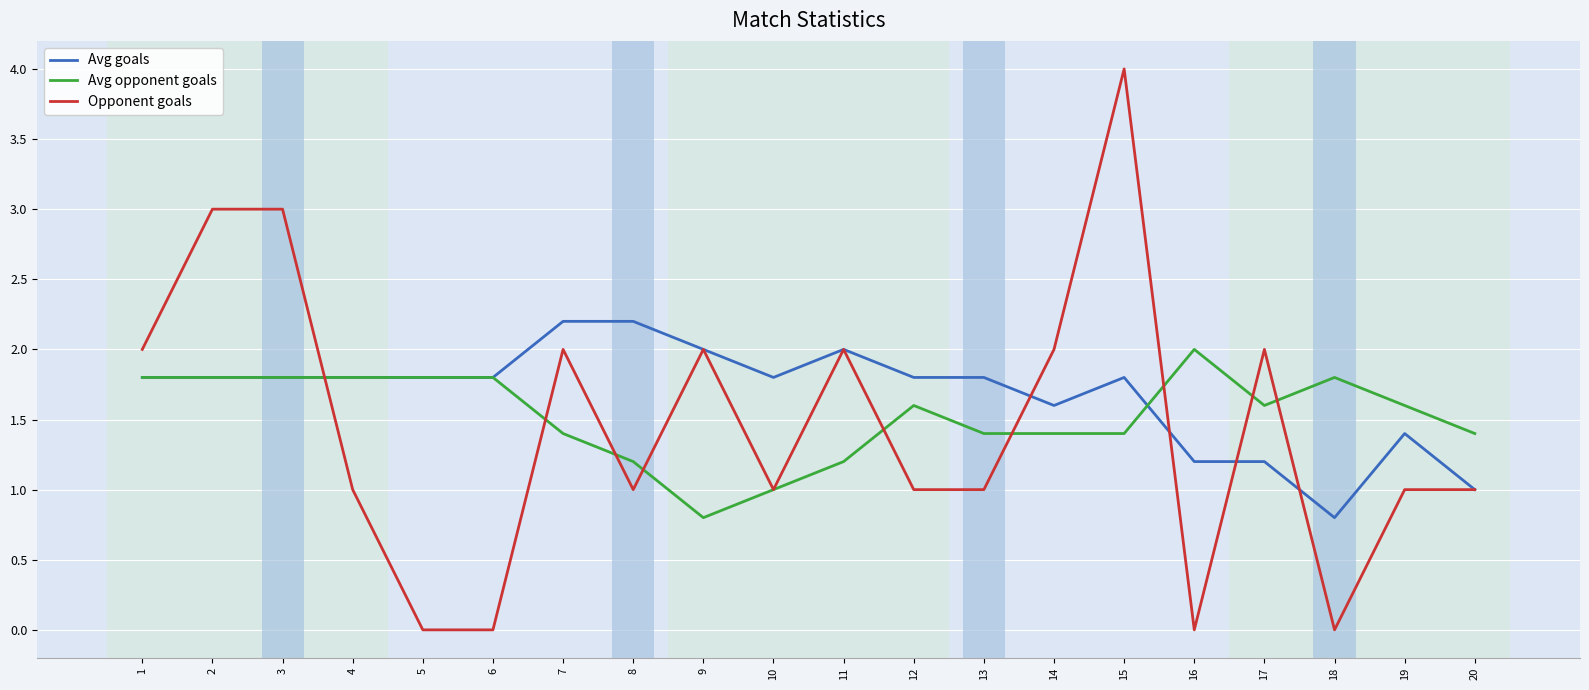

What is the highest value of the Avg goals series?

2.2